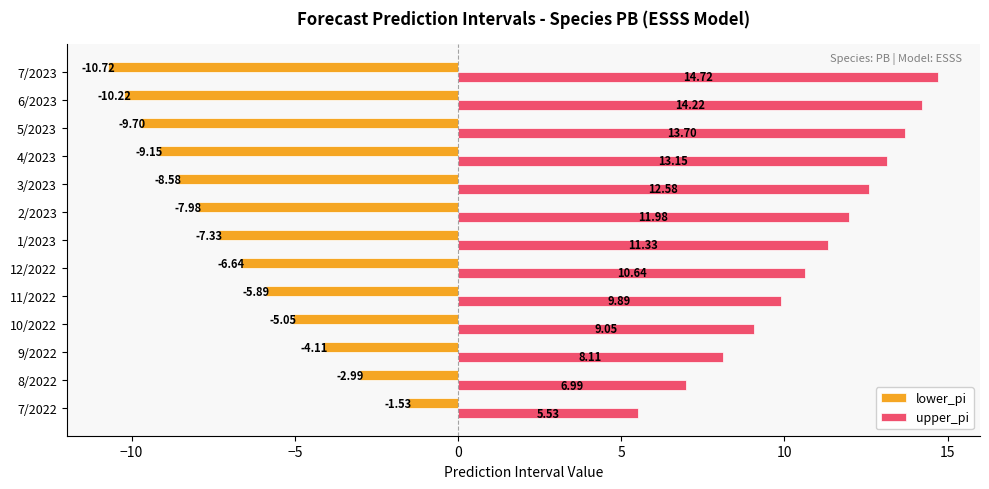

What is the sum of all lower_pi values?

-89.9